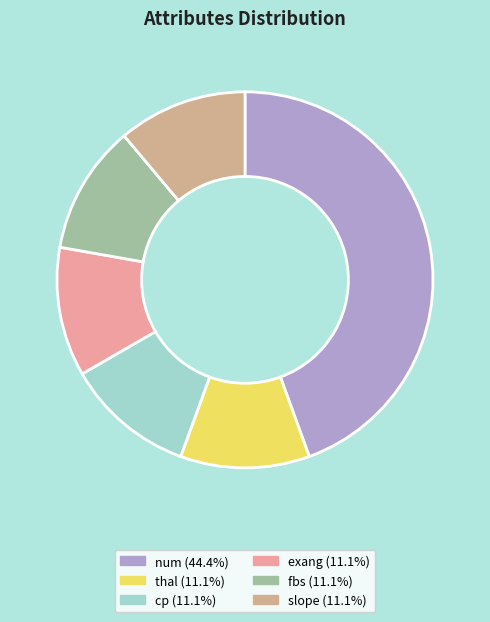

How many segments does this pie chart have?

6